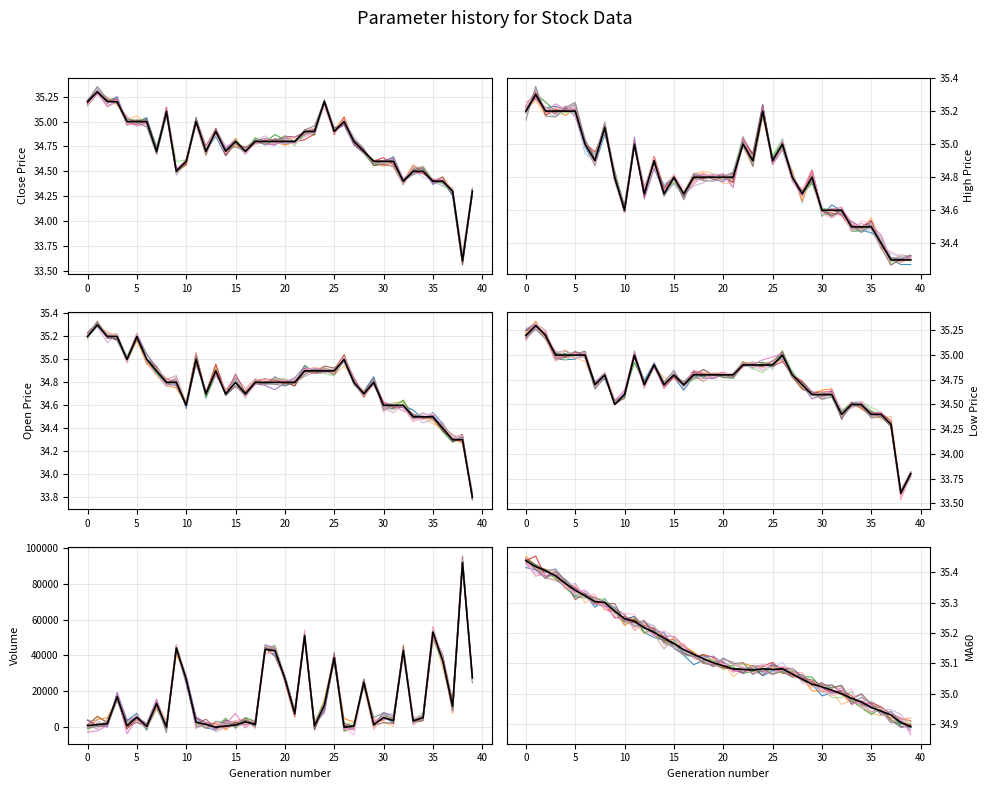

Between 31 and 18, which is larger?

18